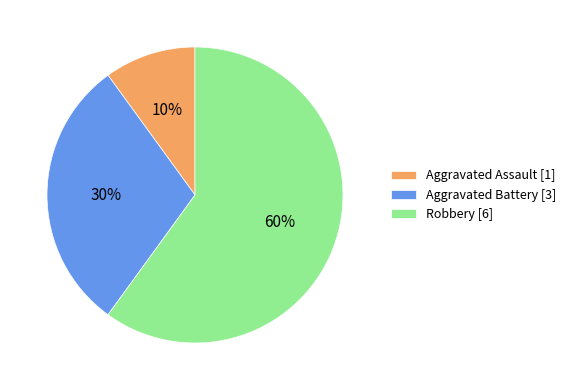

Rank the categories by value from highest to lowest.

Robbery, Aggravated Battery, Aggravated Assault